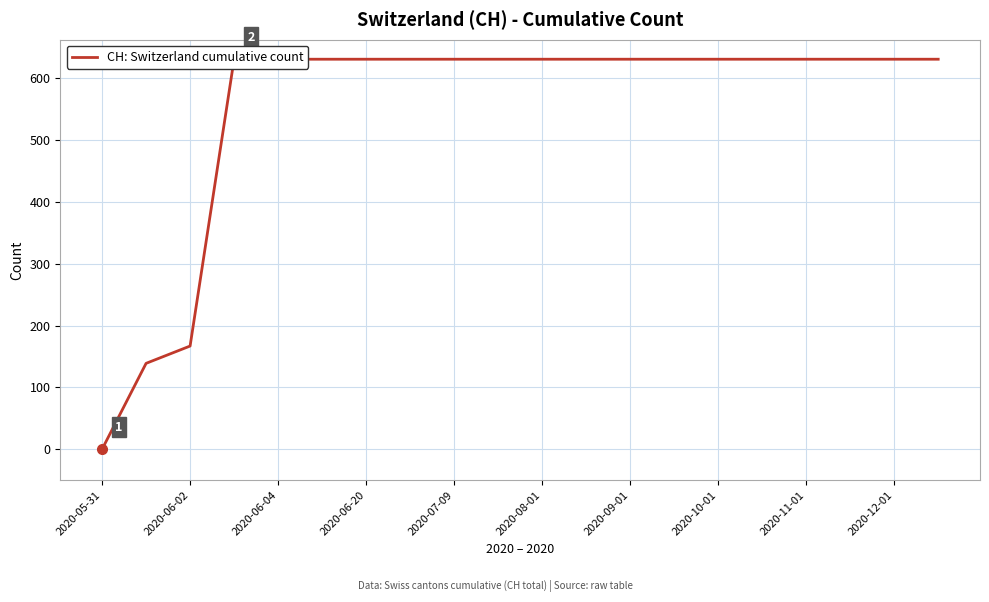

Reading left to right, transcribe all the data shown in this chart.

0	139	167	631	631	631	631	631	631	631	631	631	631	631	631	631	631	631	631	631